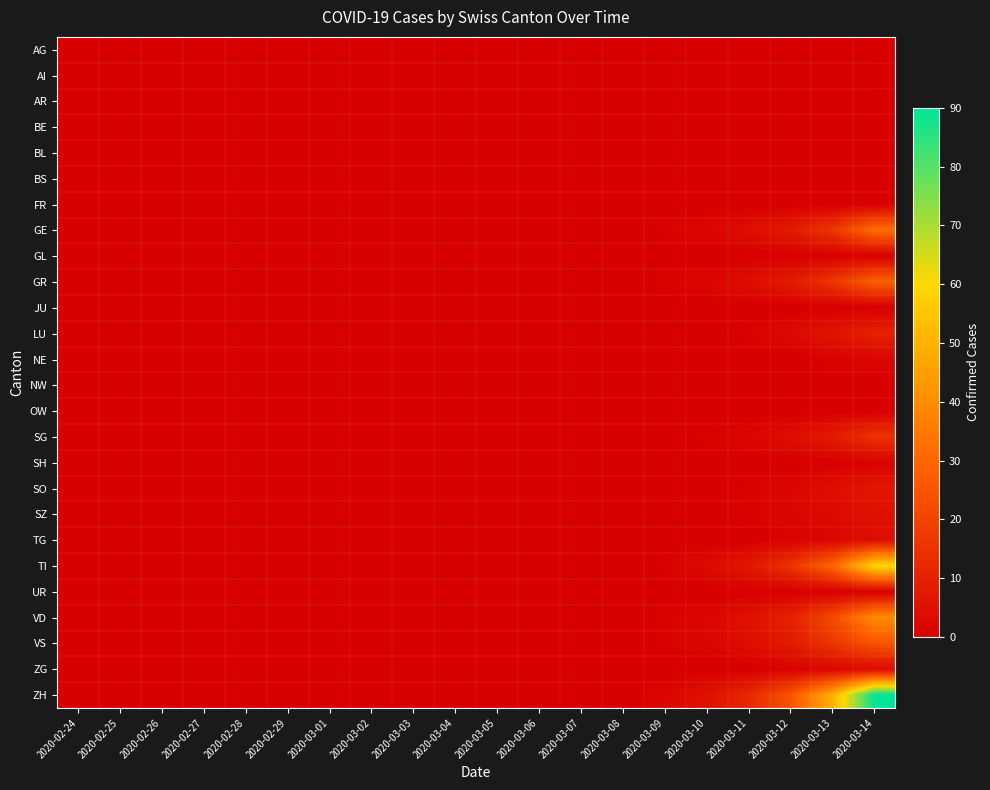

At 2020-03-14, list the series in order from largest to smallest.

ZH, TI, VD, GE, GR, VS, SG, LU, SO, SZ, TG, ZG, NE, SH, AG, AI, AR, BE, BL, BS, FR, GL, JU, NW, OW, UR